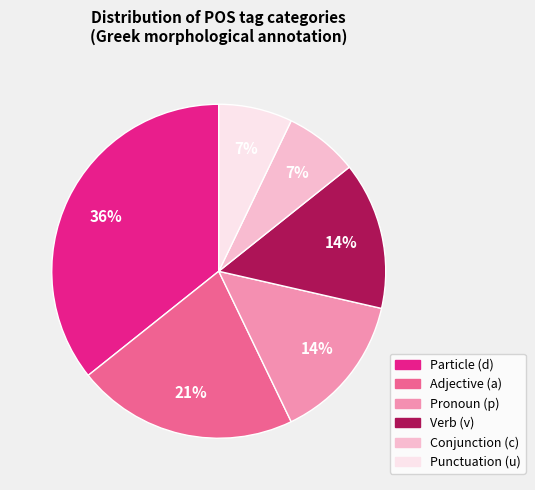

Approximately how many times larger is the value at Verb (v) compared to Particle (d)?

0.4